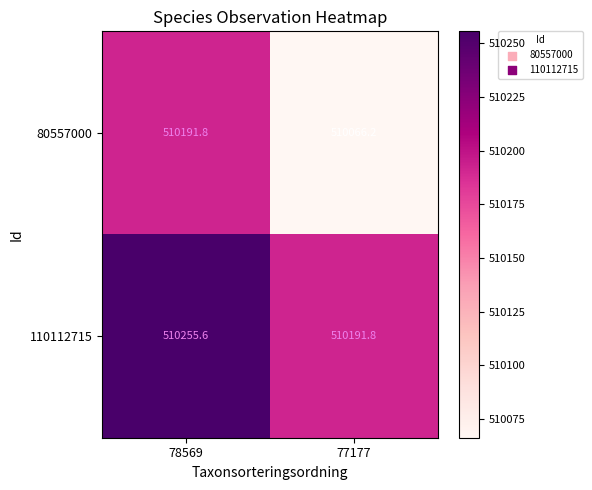

Which series has the widest spread of values?

80557000